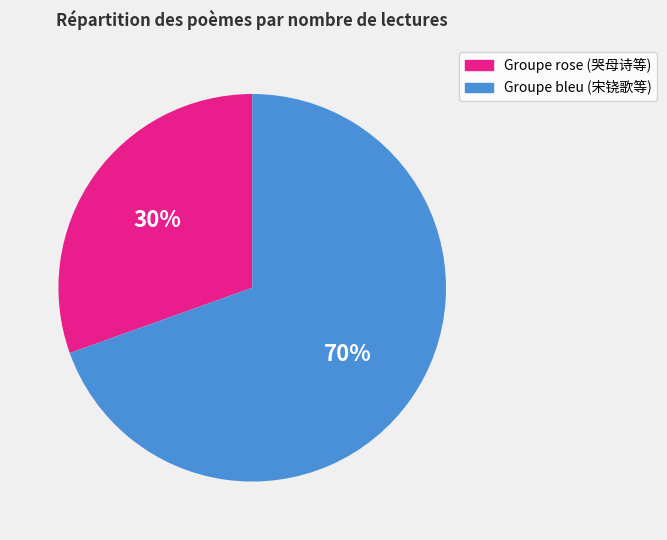

Is it true that Groupe rose (哭母诗等) is 20% of the pie?

False